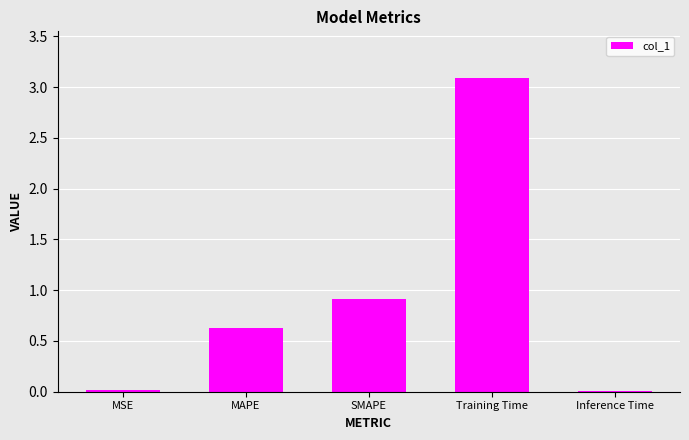

True or false: the data shows 0.6 at SMAPE.

False